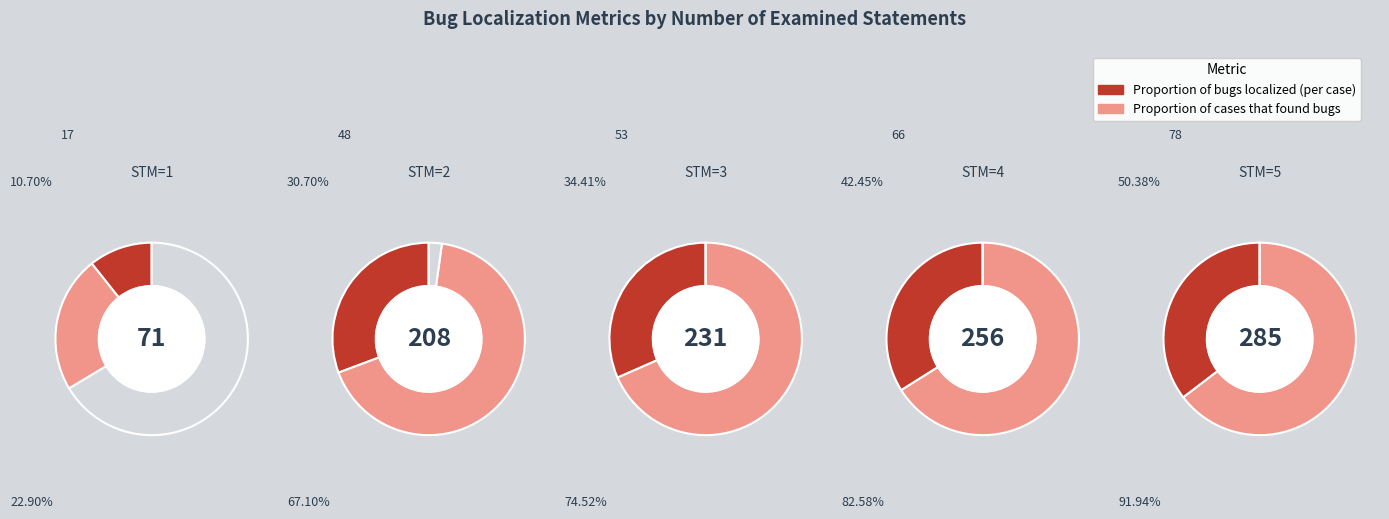

The 2 slice represents 13% of the pie. True or false?

False